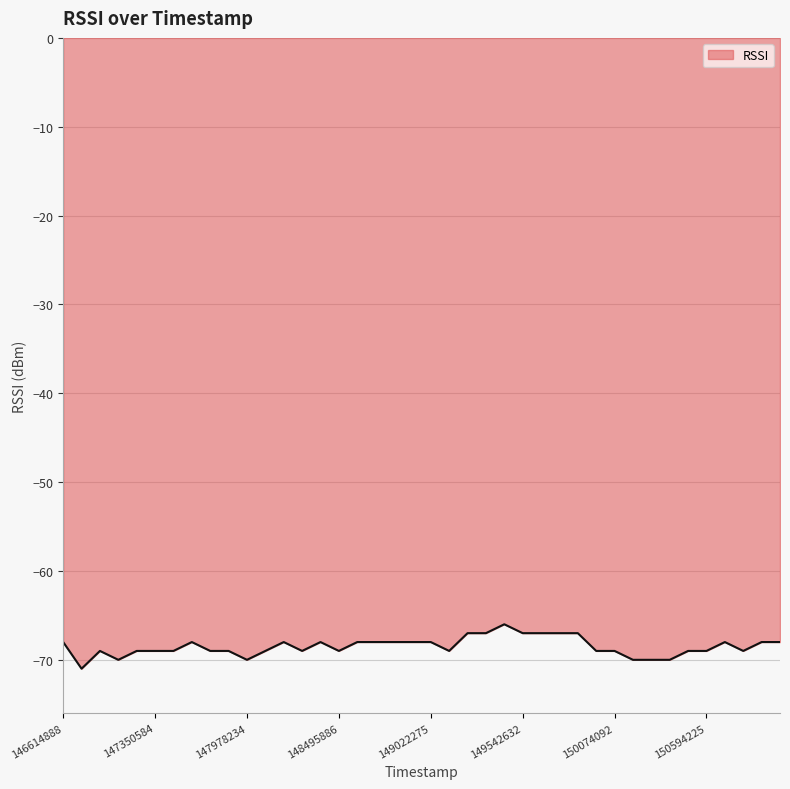

What is the greatest value displayed?

-66